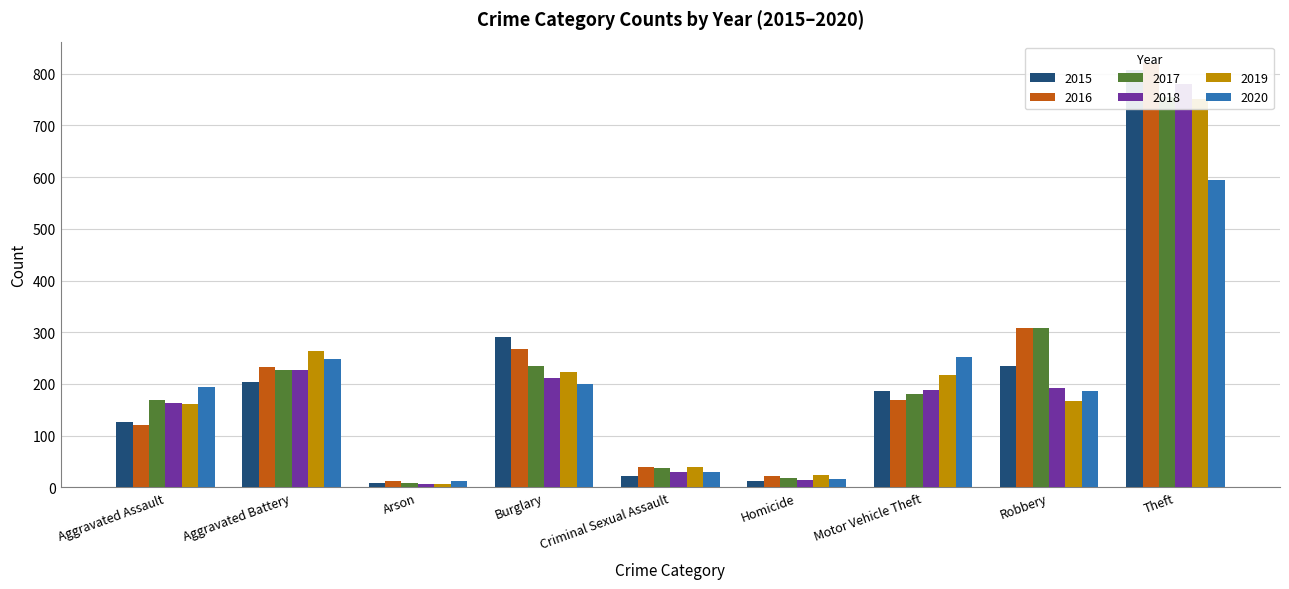

The 2020 series shows 39 at Criminal Sexual Assault. True or false?

False